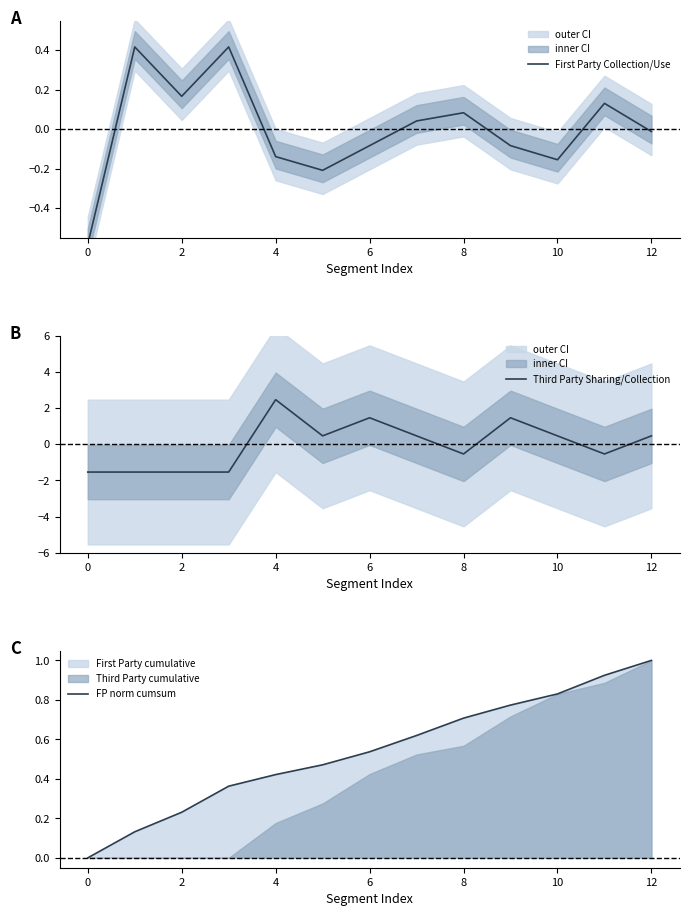

In Third Party Sharing/Collection, how many points are lower than both neighbors (excluding endpoints)?

3